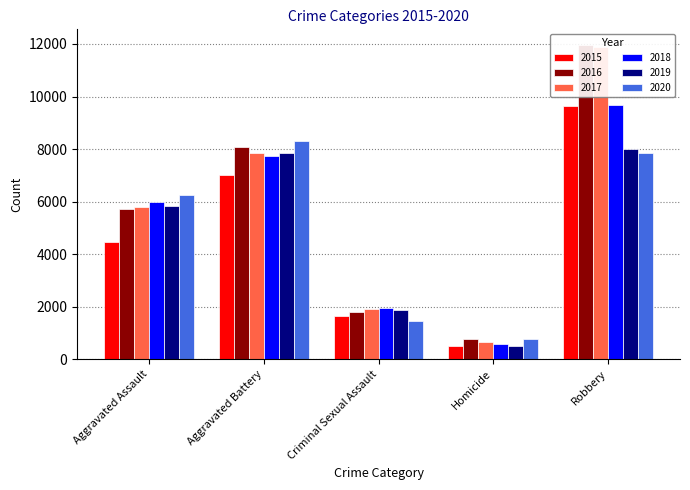

How many bars are there in each group?

6